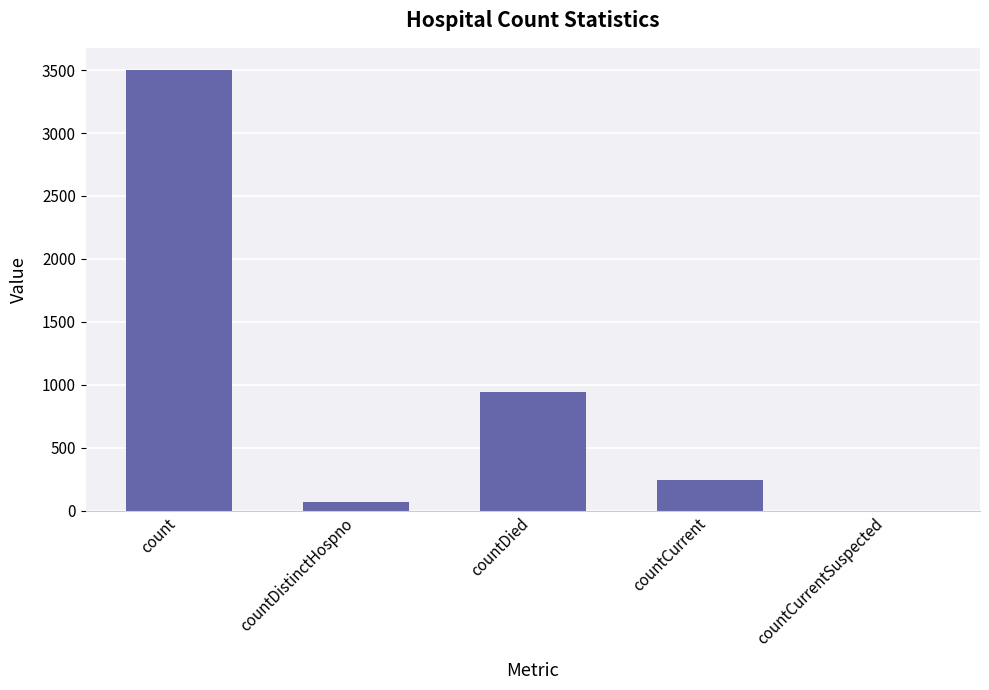

True or false: the data shows 0 at countCurrentSuspected.

True